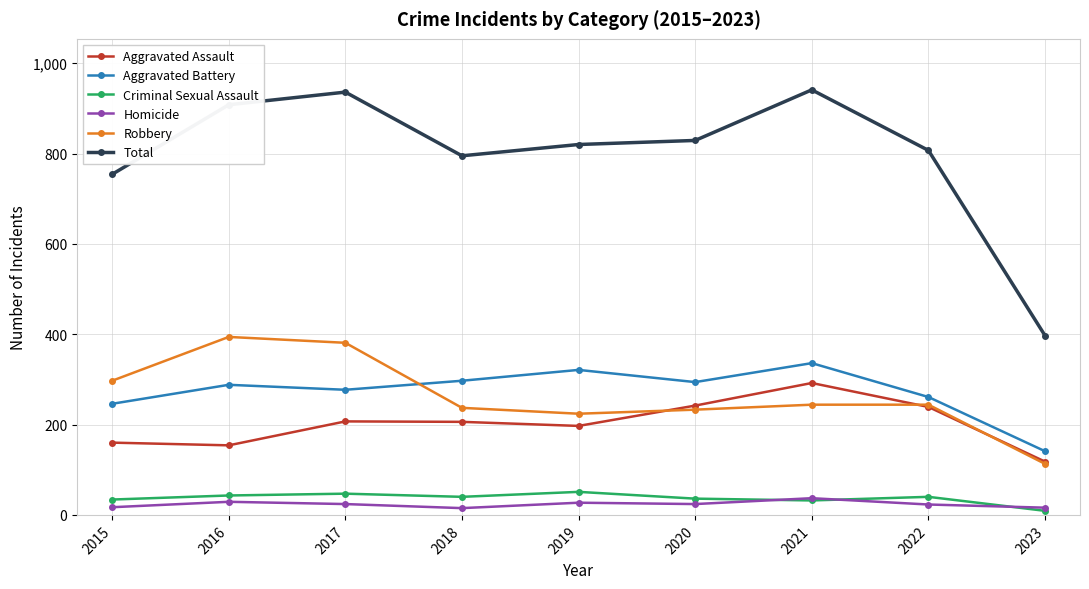

True or false: Homicide and Aggravated Assault intersect in this chart.

False